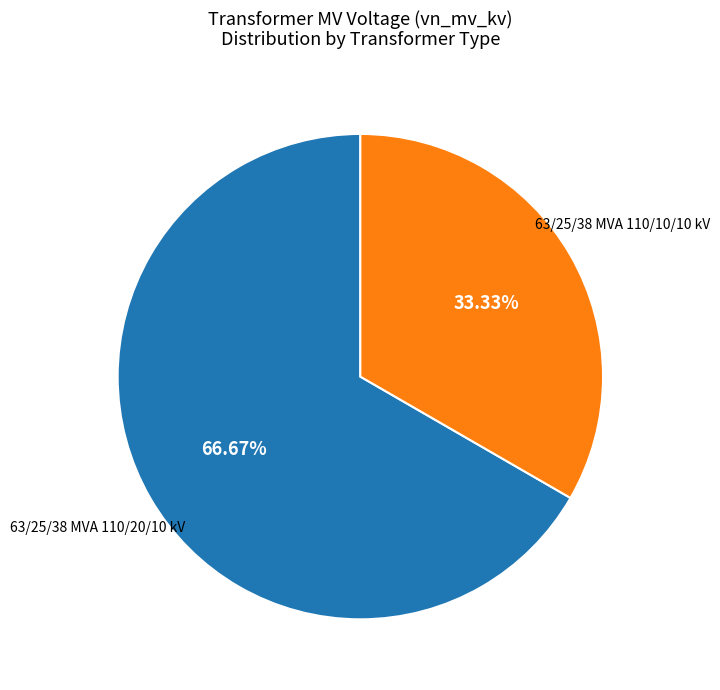

Which slice is the smallest?

63/25/38 MVA 110/10/10 kV